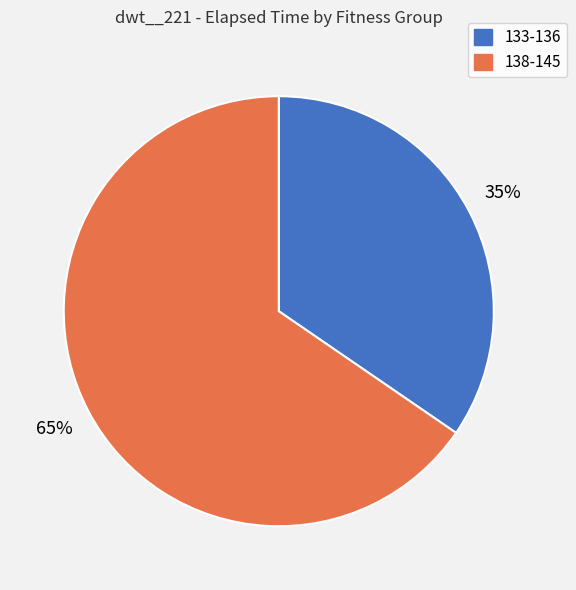

Do 138-145 and 133-136 together represent more than half of the pie?

Yes